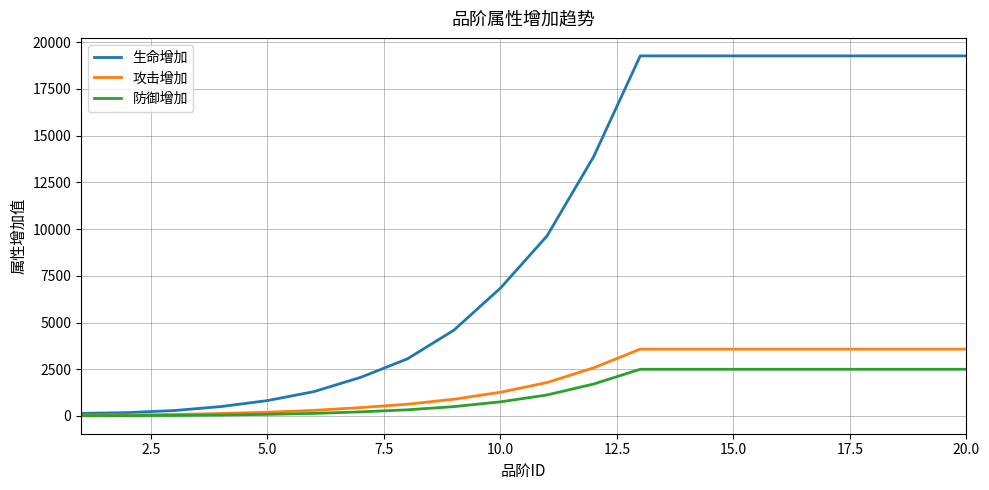

List the series in order of their peak value, lowest first.

防御增加, 攻击增加, 生命增加